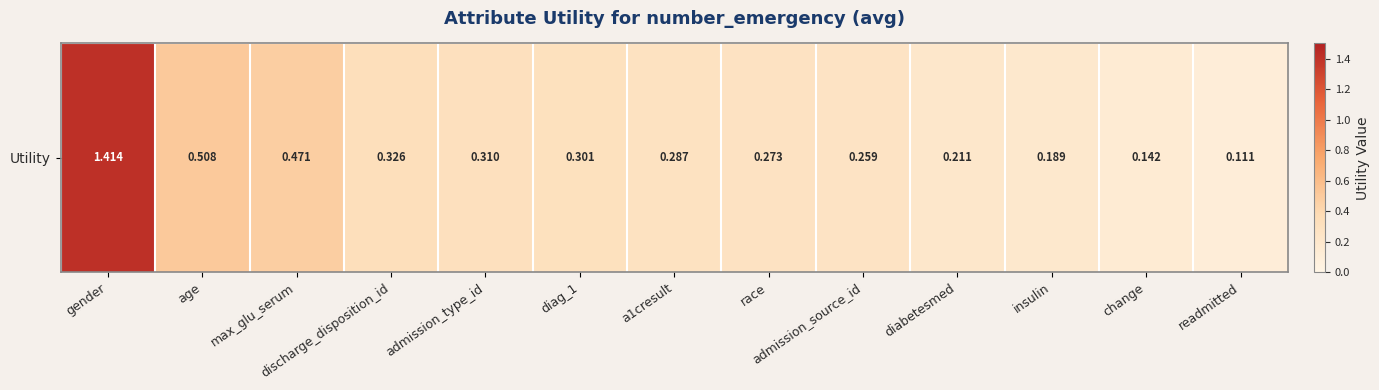

What is the difference between the second highest and second lowest values?

0.4